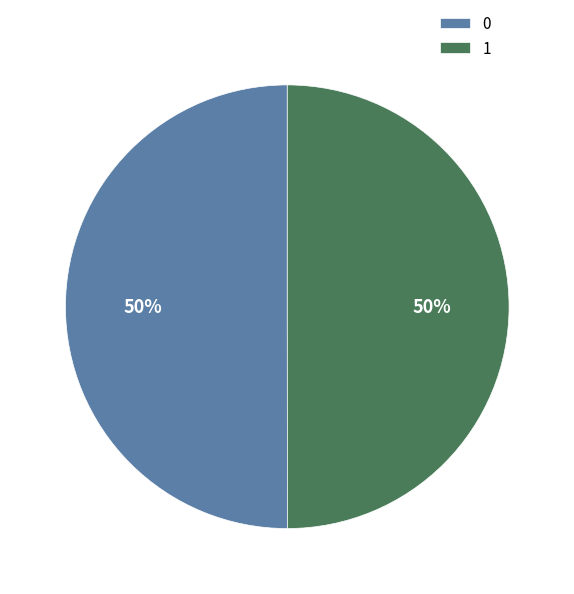

To the nearest percent, what portion does 1 represent?

50%